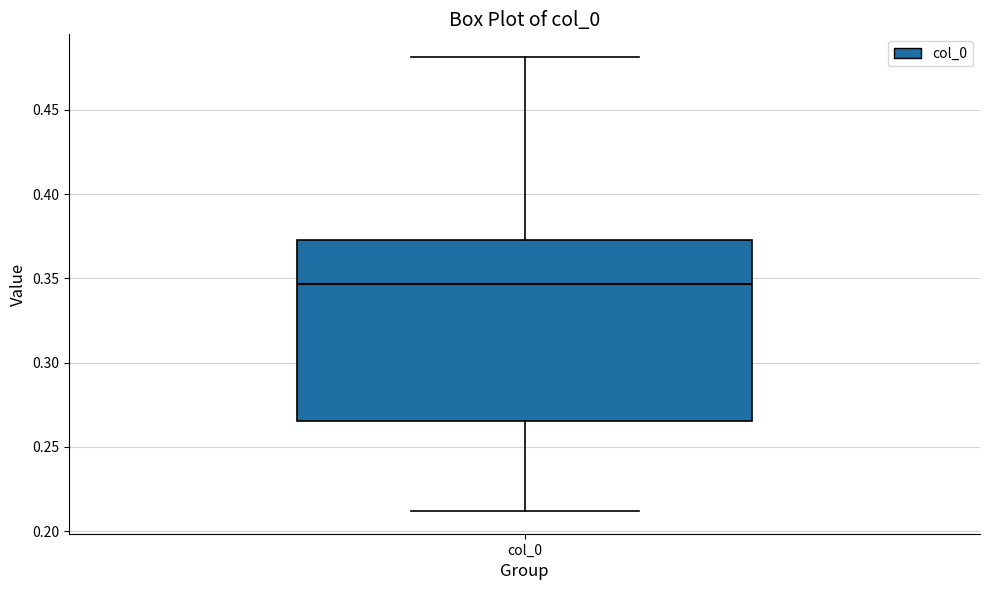

Where is the lower edge of the box for col_0 on the y-axis? The values are not printed on the chart, so give them approximately, as read against the axis.

0.265